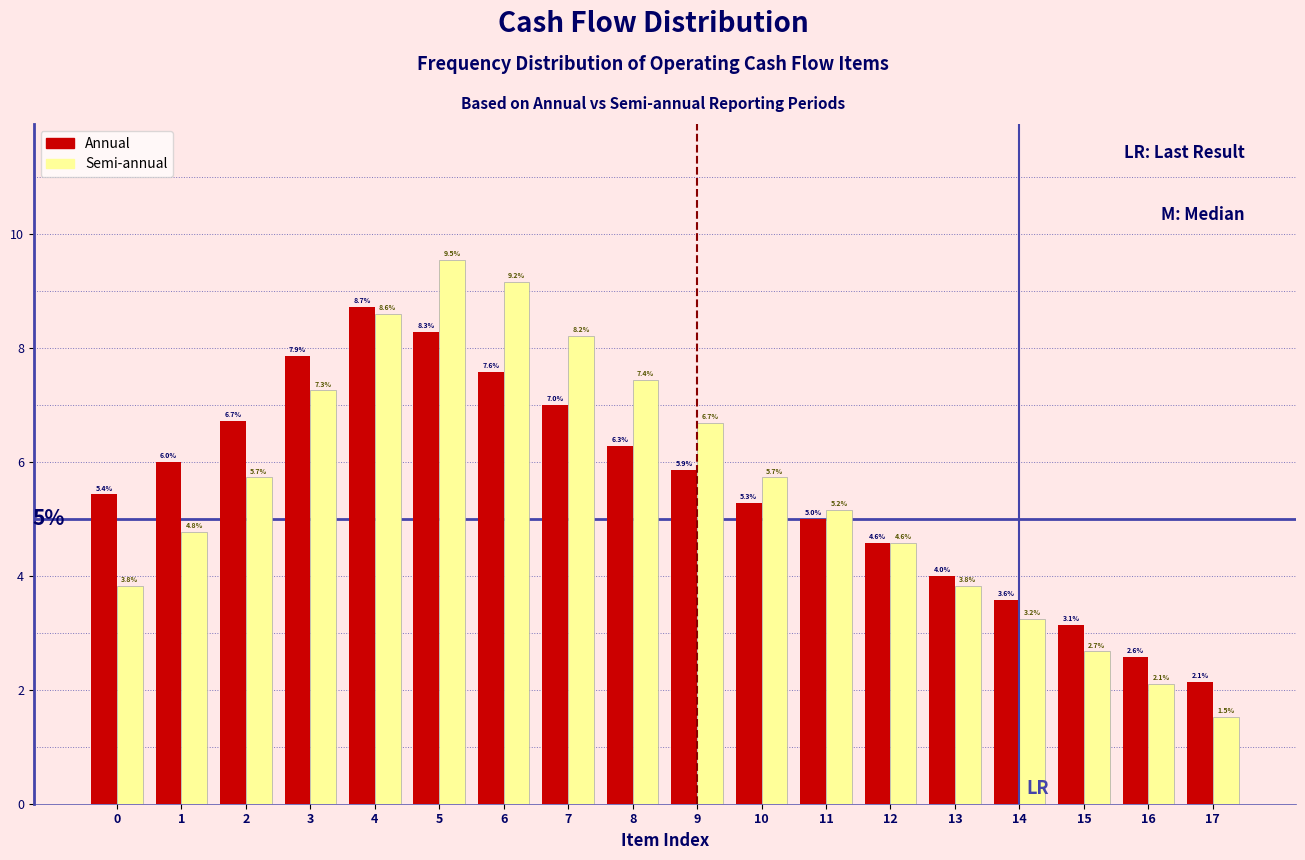

Reading left to right, transcribe all the data shown in this chart.

Annual: 0=5.4	1=6.0	2=6.7	3=7.9	4=8.7	5=8.3	6=7.6	7=7.0	8=6.3	9=5.9	10=5.3	11=5.0	12=4.6	13=4.0	14=3.6	15=3.1	16=2.6	17=2.1
Semi-annual: 0=3.8	1=4.8	2=5.7	3=7.3	4=8.6	5=9.5	6=9.2	7=8.2	8=7.4	9=6.7	10=5.7	11=5.2	12=4.6	13=3.8	14=3.2	15=2.7	16=2.1	17=1.5